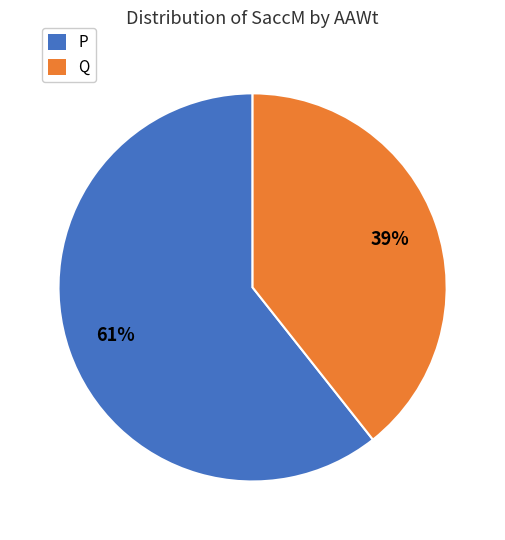

How many segments does this pie chart have?

2